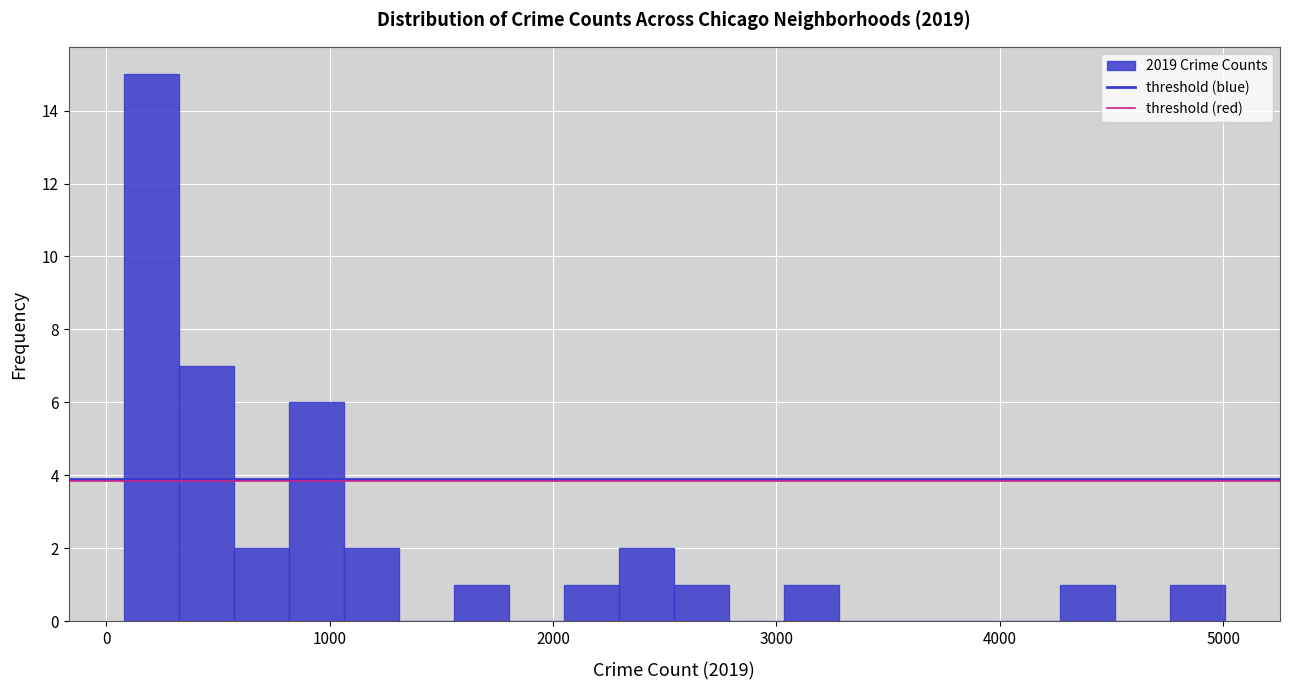

Read against the x-axis, roughly where is the centre of the tallest bar?

200